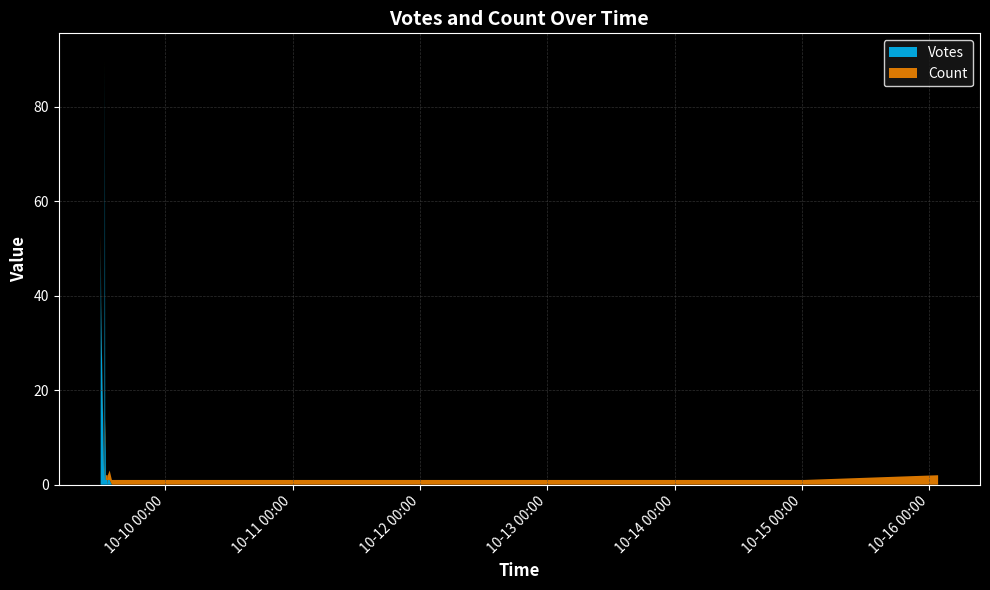

Reading left to right, list all the values displayed in this chart.

Votes: 90	69	51	48	35	38	30	13	10	7	9	3	3	1	1	1	1	1	1	1	1	1	0	0	0	1	1	1	0	0	0	0	0	0	0	0	0	0	0	0
Count: 1	1	2	1	3	1	1	1	2	4	1	1	1	1	1	1	1	1	1	2	2	1	1	1	1	2	1	1	1	1	1	2	1	1	1	1	1	1	1	1